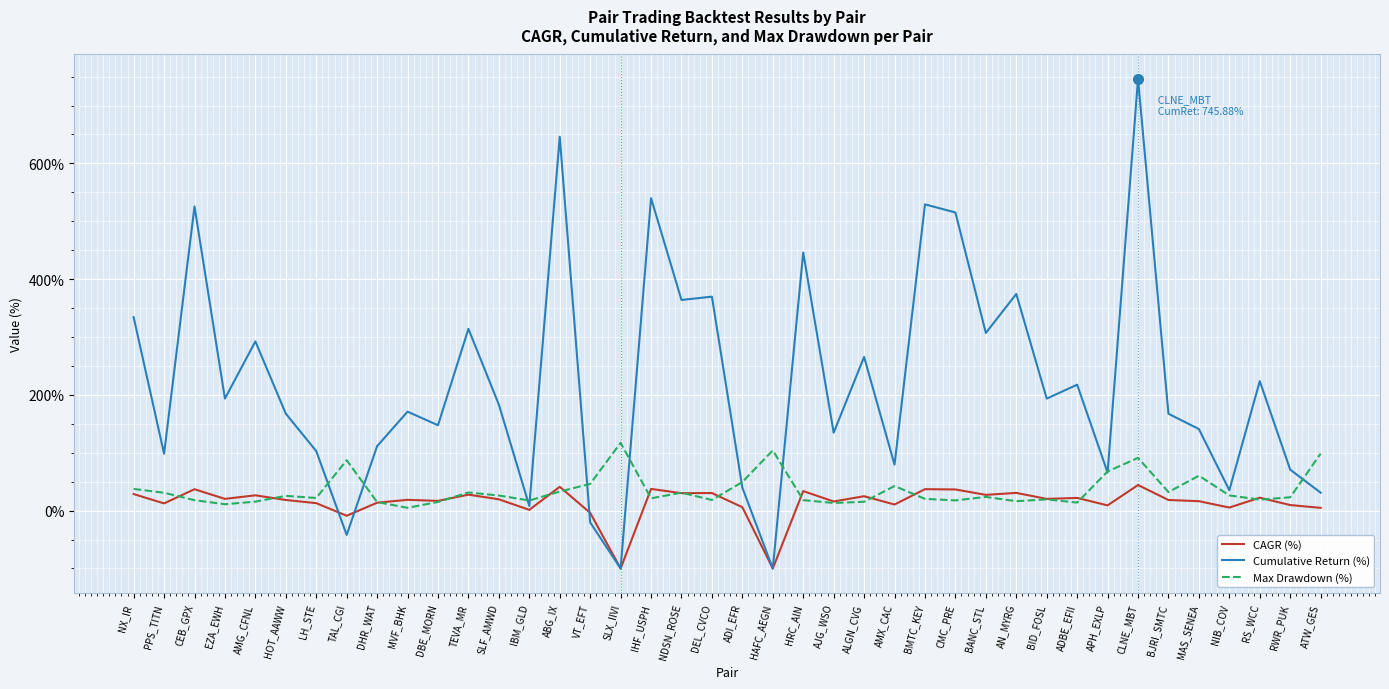

The Cumulative Return (%) series shows 193.5 at BID_FOSL. True or false?

True